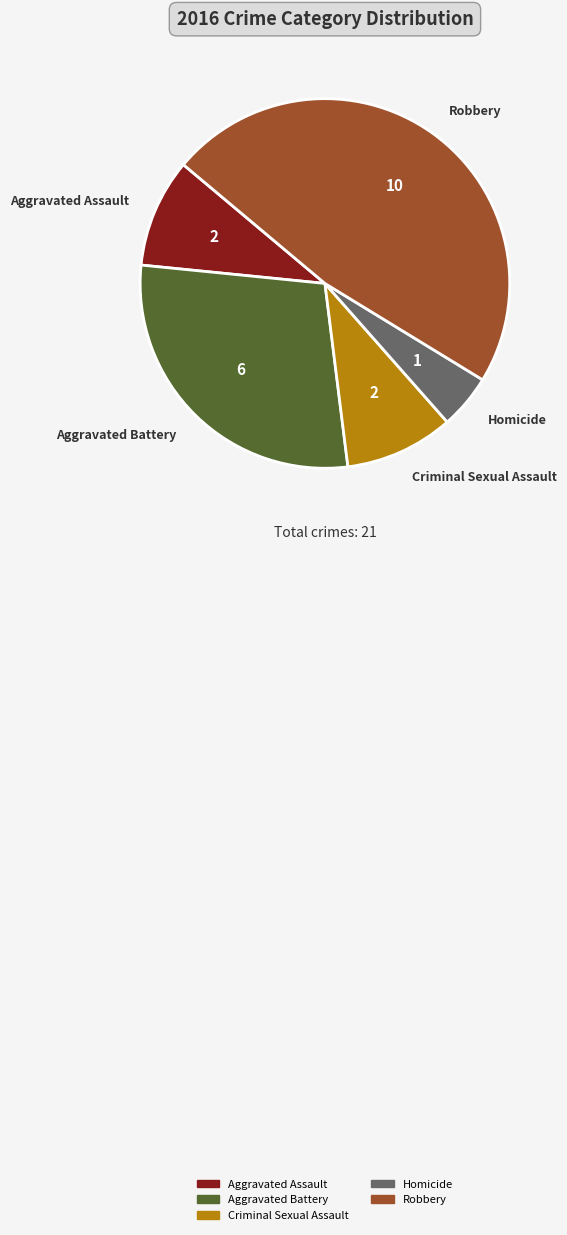

Between Aggravated Battery and Criminal Sexual Assault, which is larger?

Aggravated Battery